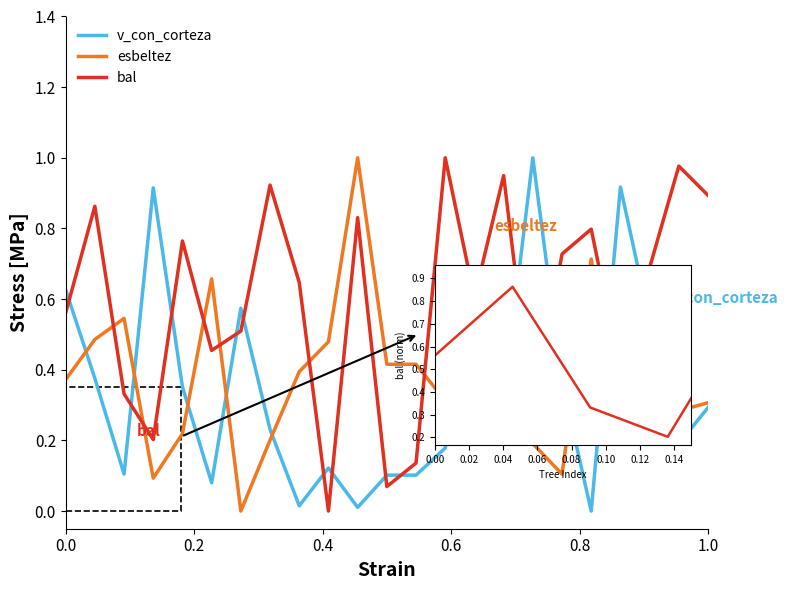

What is the greatest value displayed?

1.0